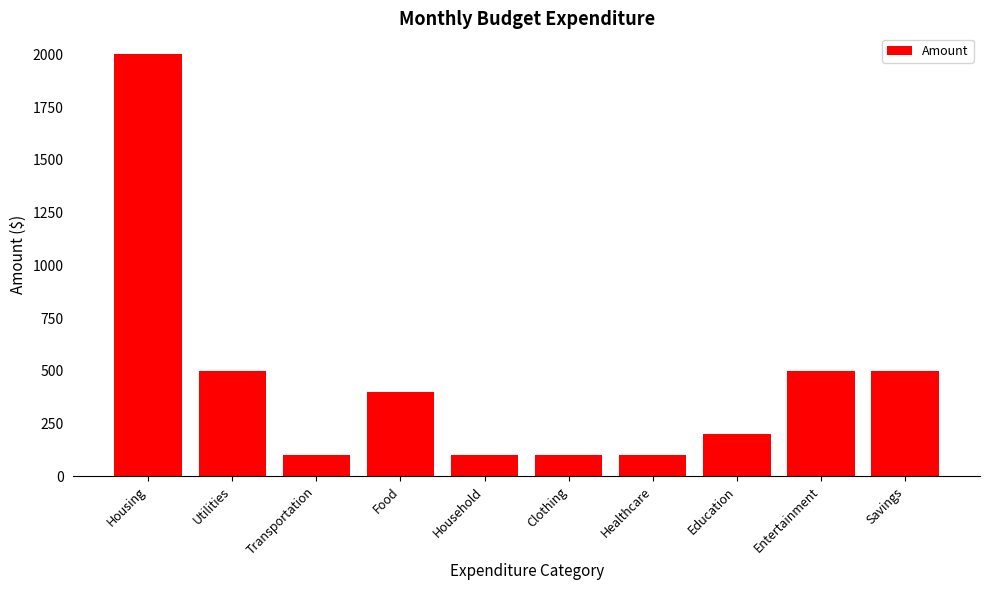

What value does the data have at Entertainment, to the nearest 50?

500